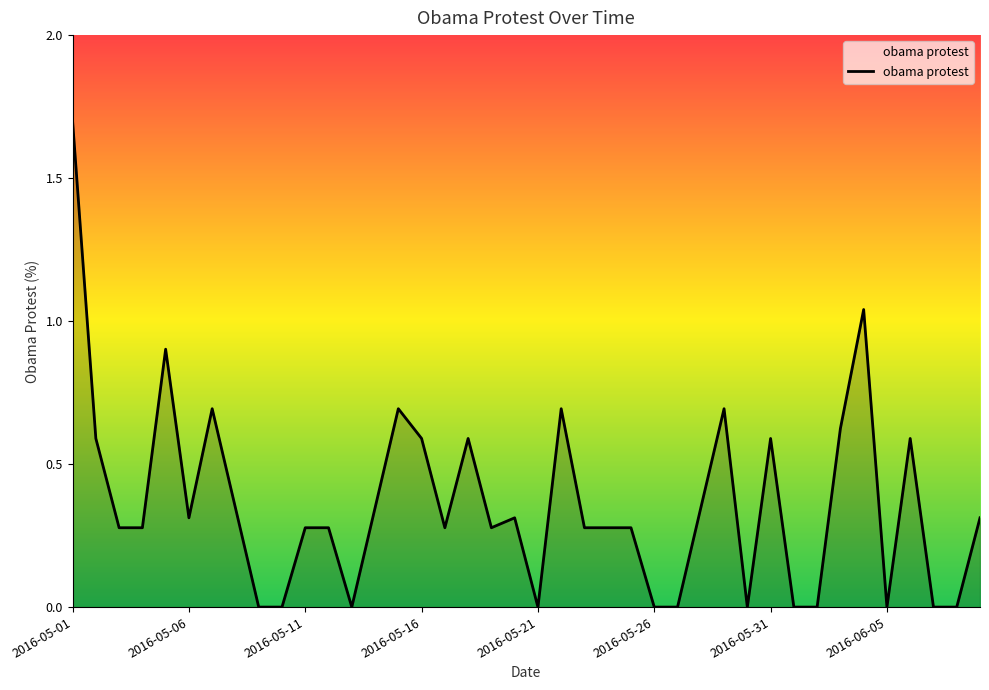

What is the maximum value shown in the chart?

1.7